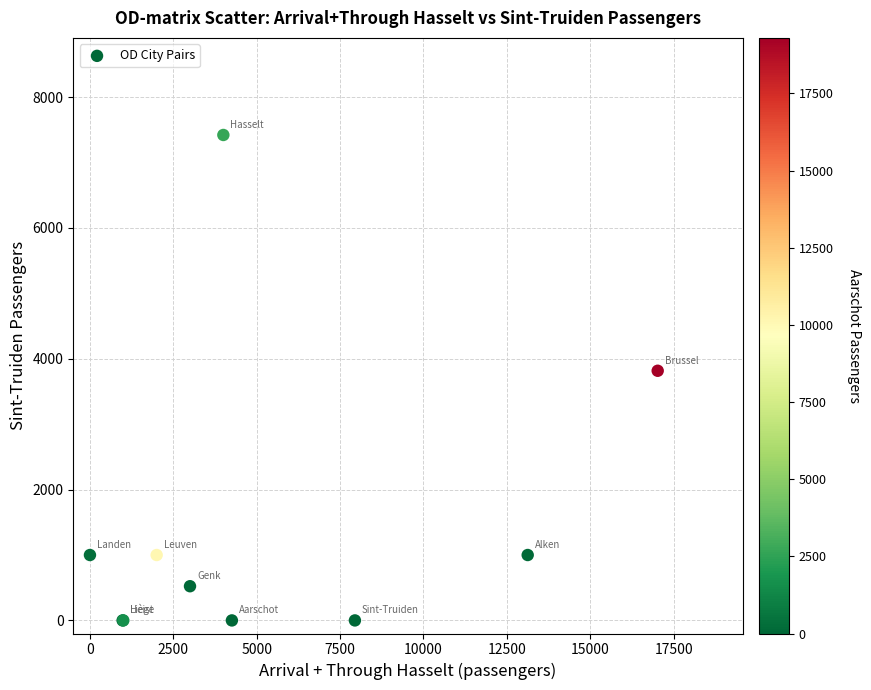

What Y value in the scatter plot is closest to 3711?

3817